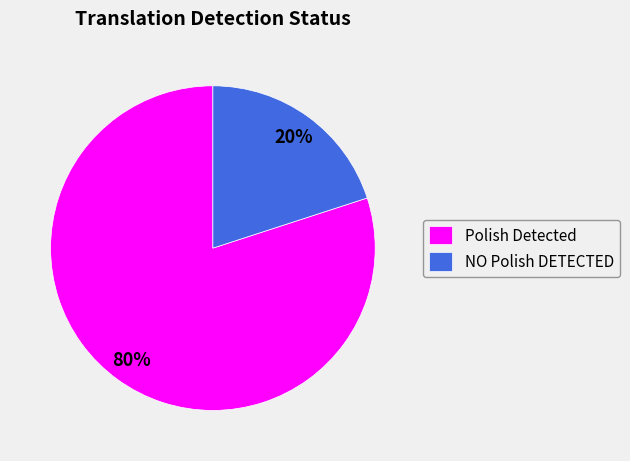

Do Polish Detected and NO Polish DETECTED together represent more than half of the pie?

Yes